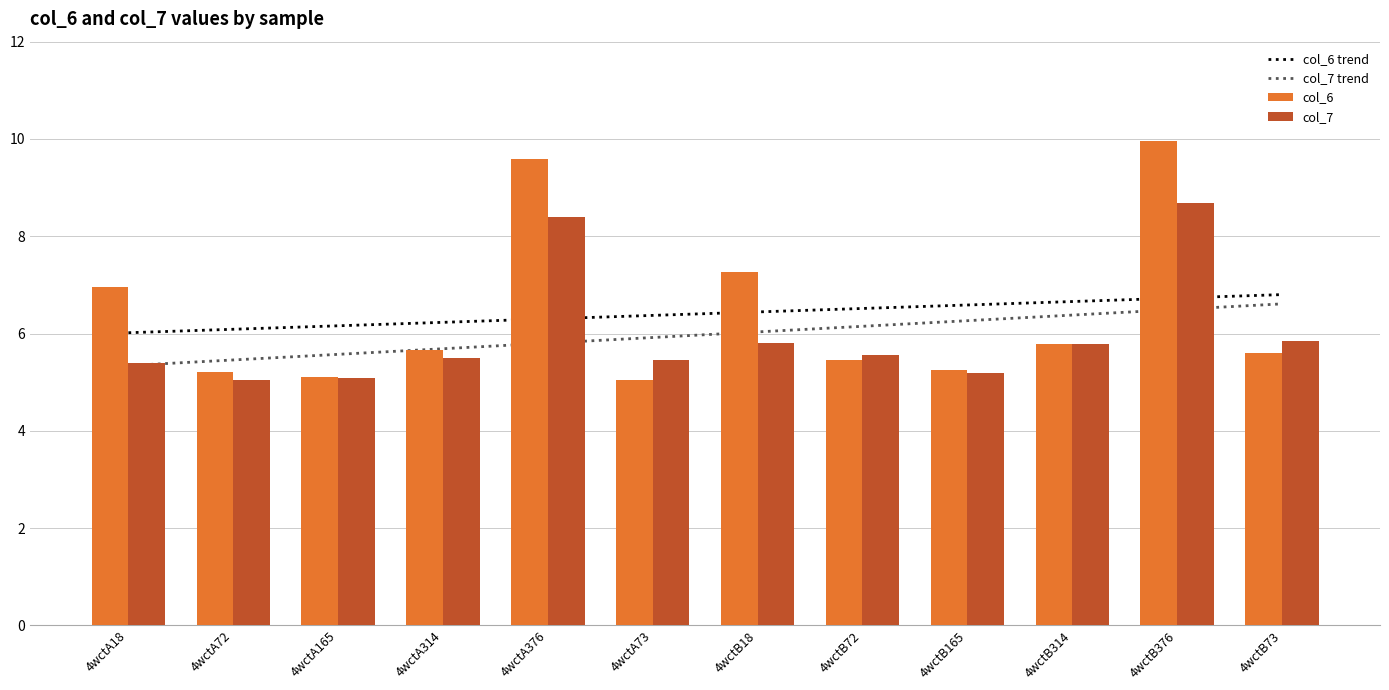

What is the maximum value for col_7?

8.7